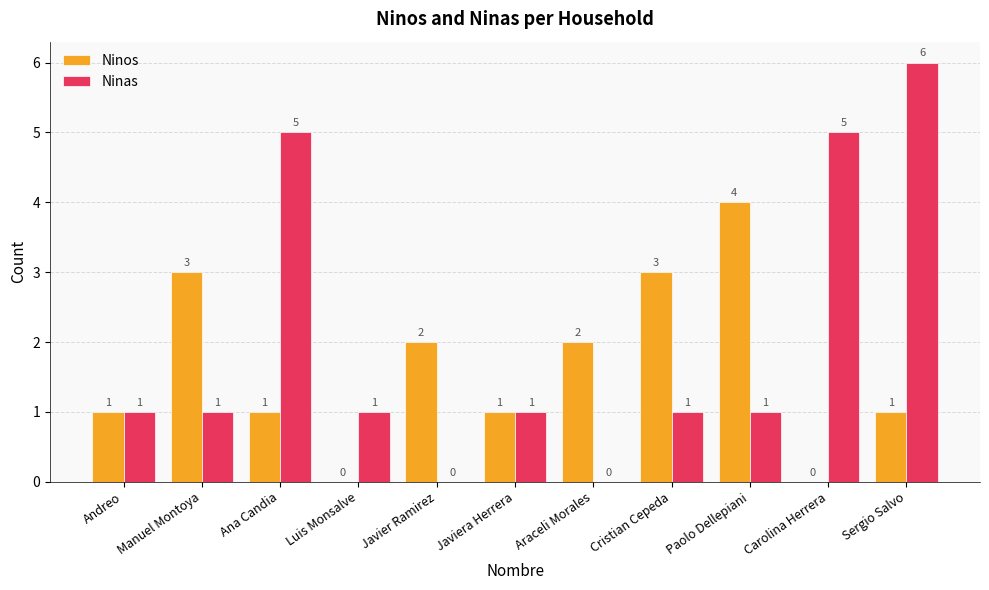

Between Luis Monsalve and Sergio Salvo, which series saw the biggest shift?

Ninas